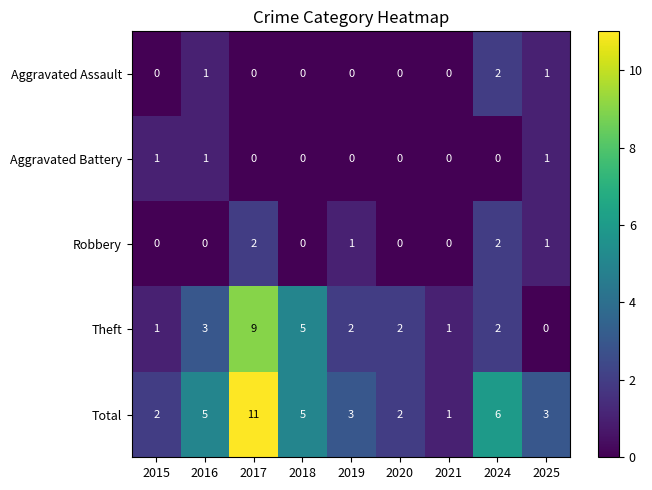

Between 2017 and 2024, which series saw the biggest shift?

Theft